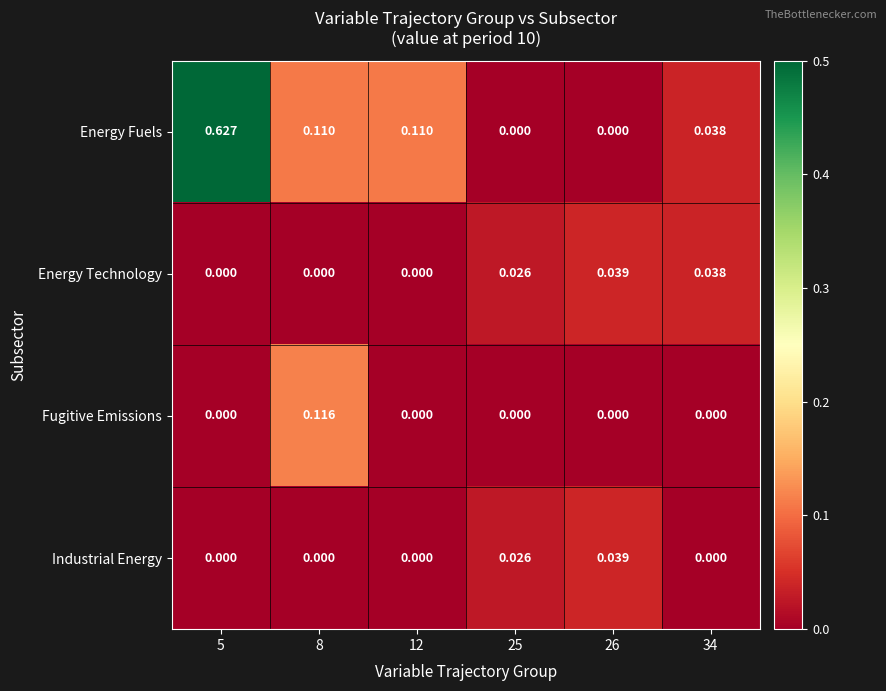

Is the value of Energy Technology at 34 greater than the value of Industrial Energy at 8?

Yes